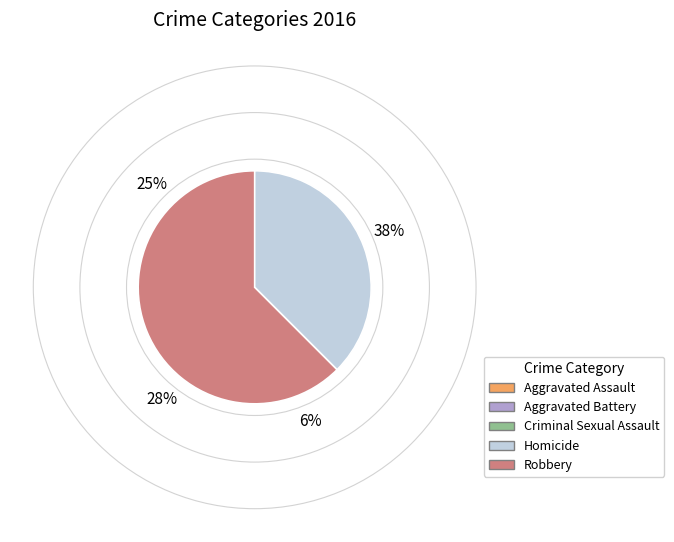

What percentage is the Aggravated Battery slice, to the nearest percent?

28%